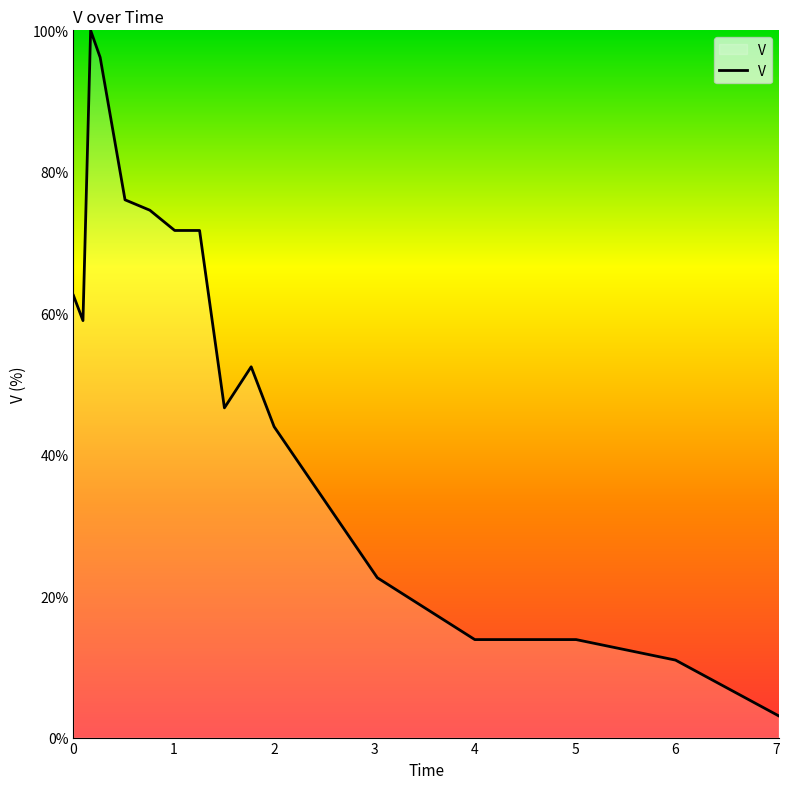

What is the minimum value shown in the chart?

3.1